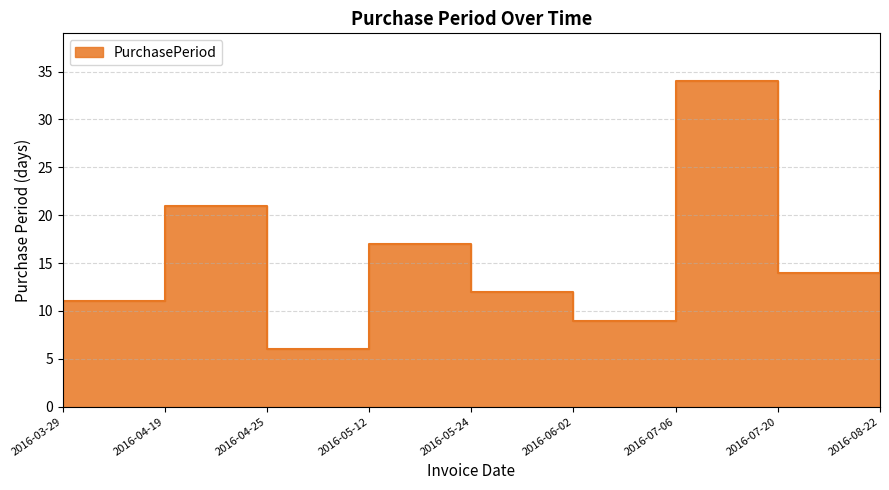

What is the label of the 6th point from the left?

2016-06-02